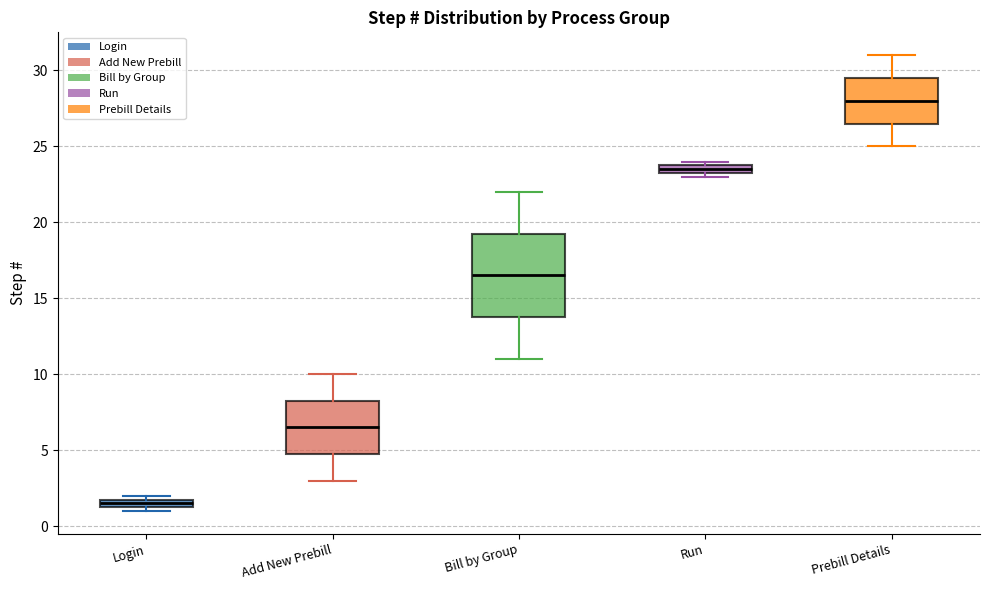

Which box's median line is the highest?

Prebill Details